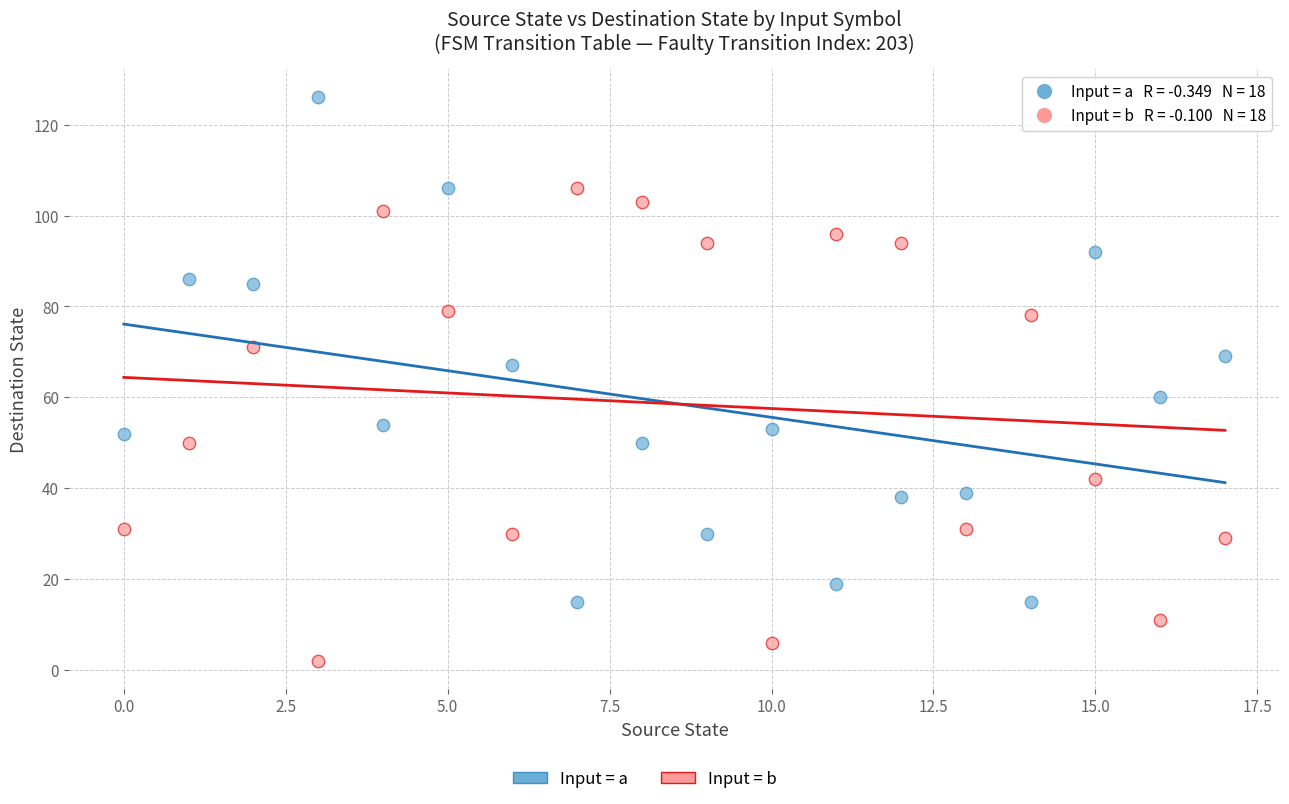

Across all data points, what is the range of Y values (max minus min)?

124